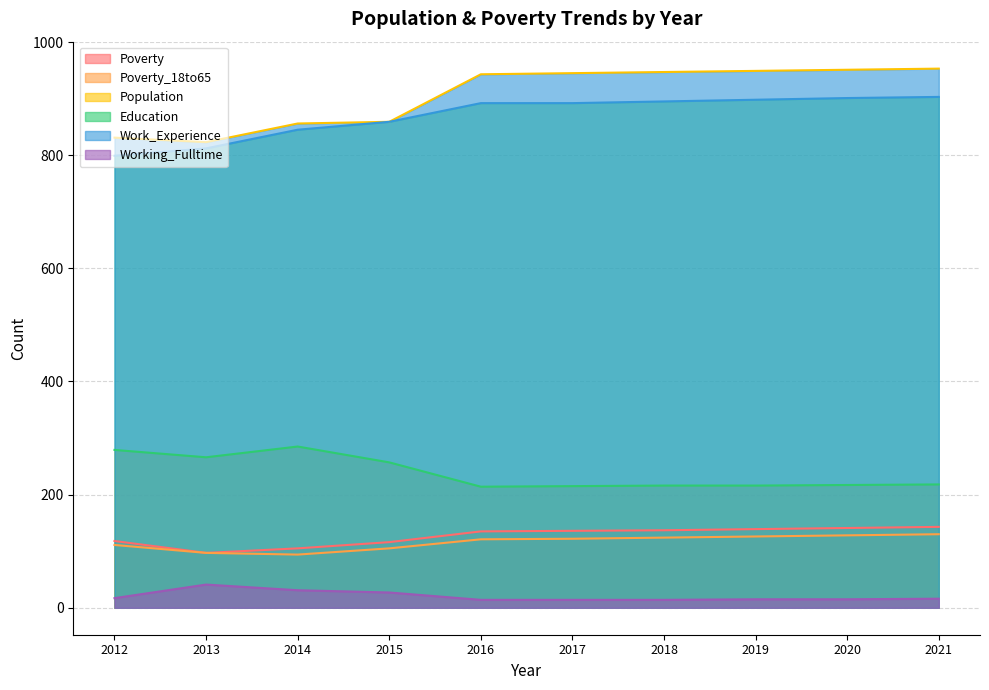

What is the difference between the second highest and minimum values in the Education series?

102